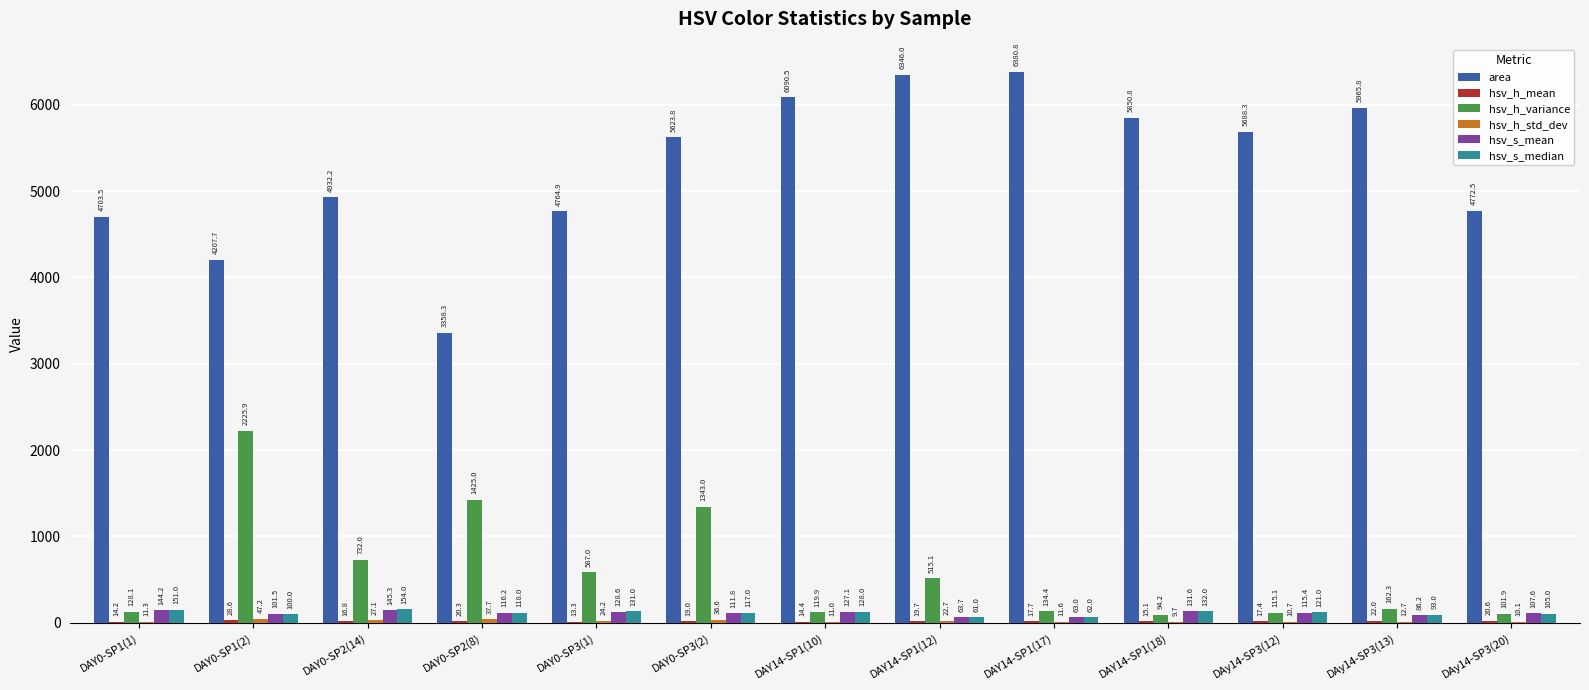

What is the total value across all series at DAY14-SP1(17)?

6669.5